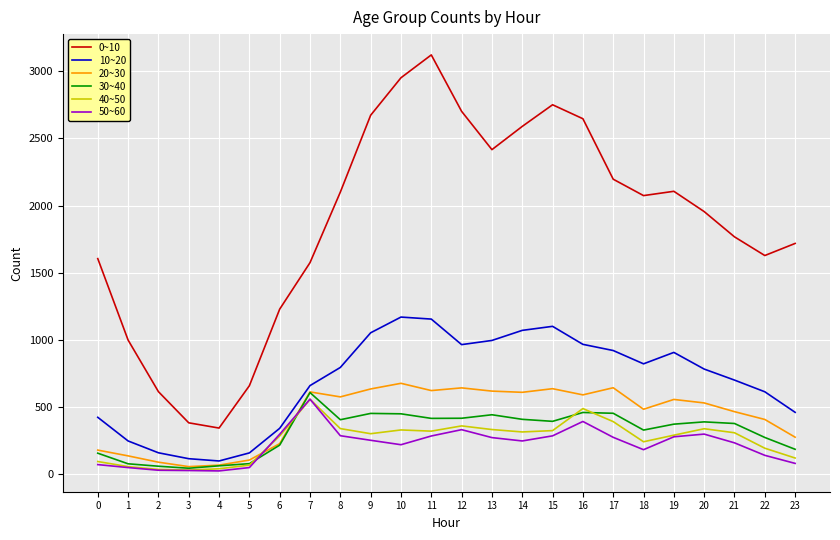

What is the difference between the maximum and minimum values in the 20~30 series?

620